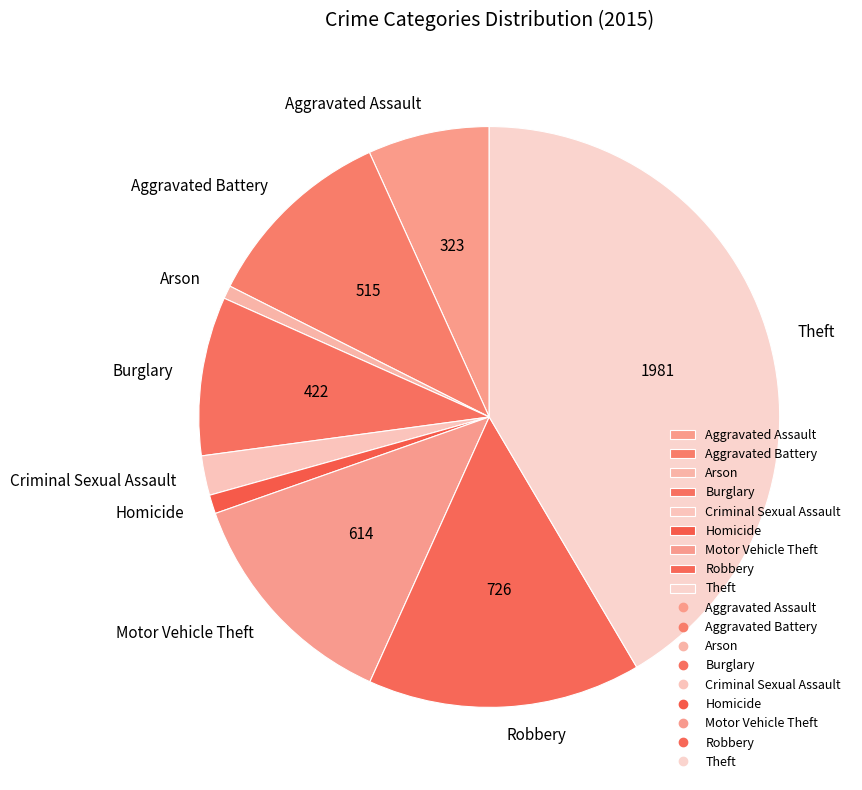

Is the sum of Arson and Aggravated Assault greater than half?

No